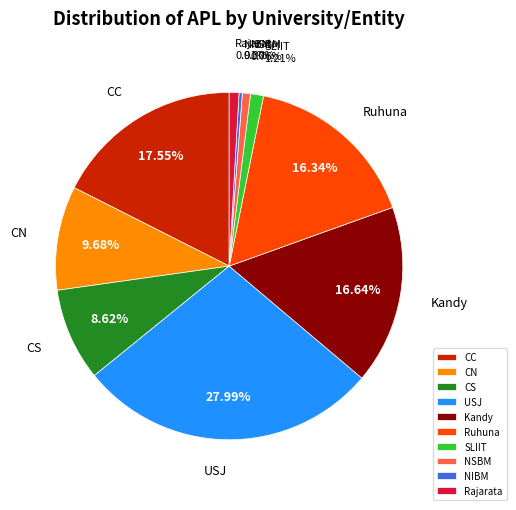

Approximately how many times larger is the value at Ruhuna compared to SLIIT?

13.5